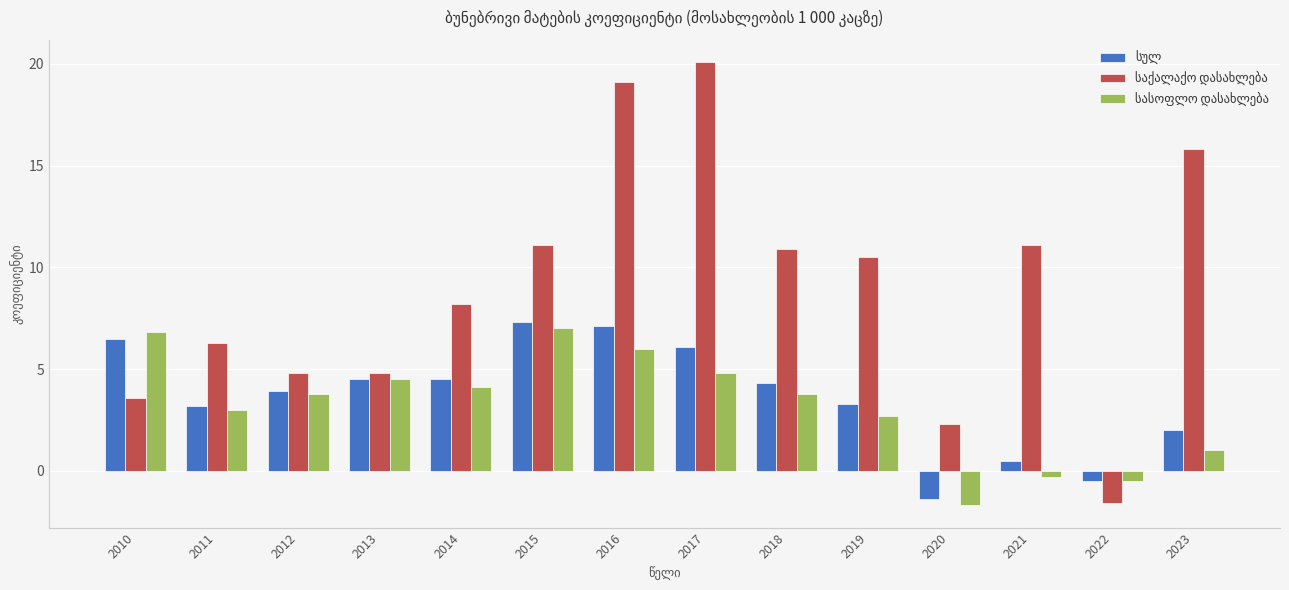

Count the number of categories in the chart.

14